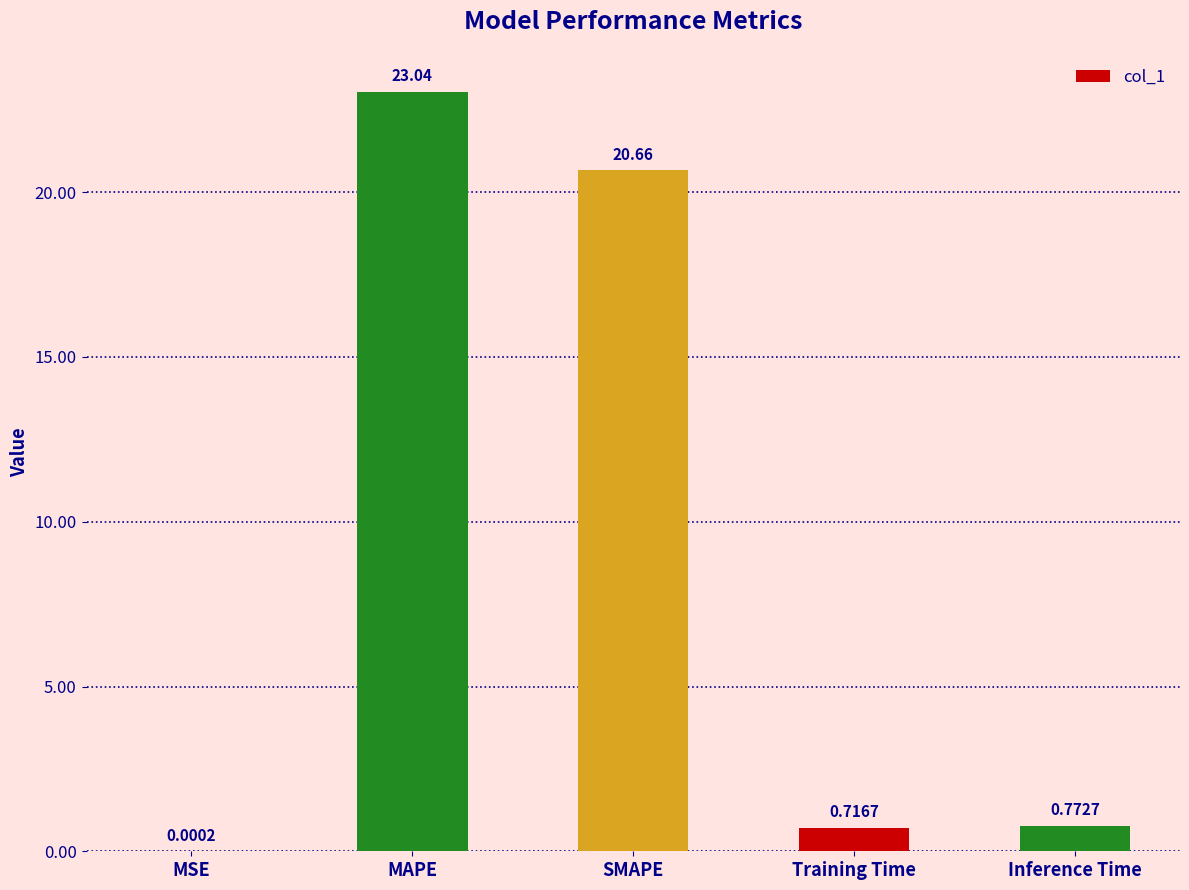

Where is the data nearest to the value 11?

SMAPE